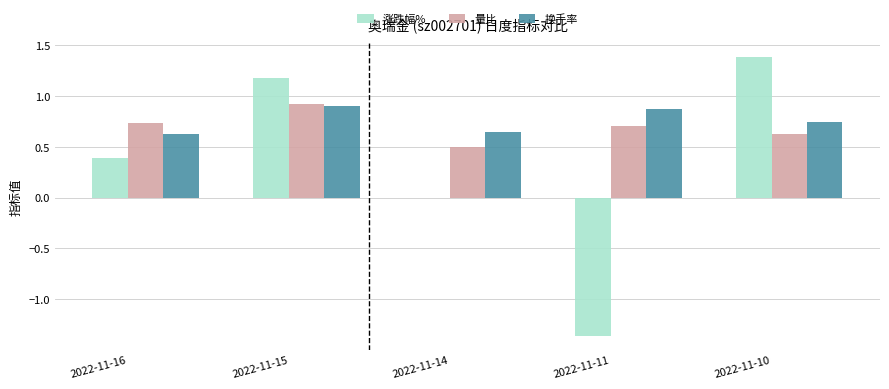

The 量比 series shows 0.6 at 2022-11-10. True or false?

True